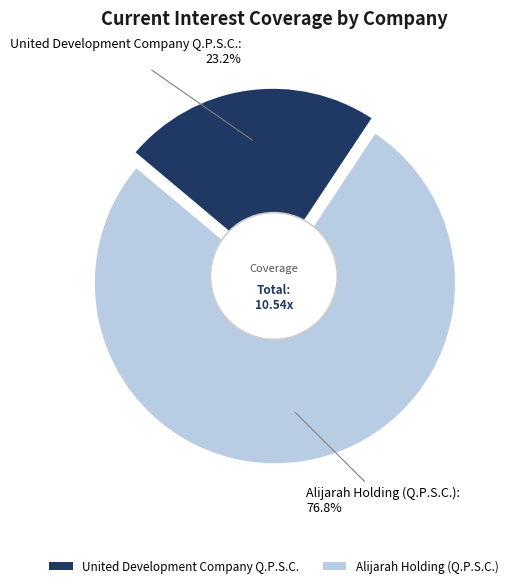

Is it true that United Development Company Q.P.S.C. is 37% of the pie?

False